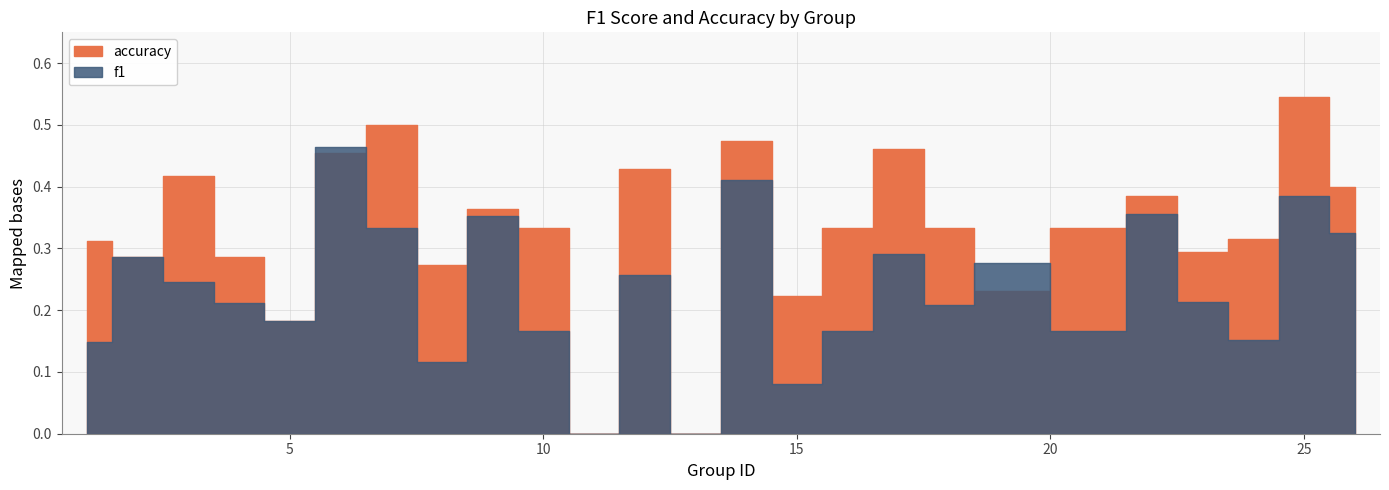

How many intersections are there between accuracy and f1?

3